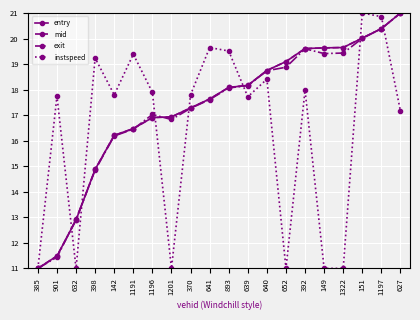

Is this an area chart (filled region under the line)?

No